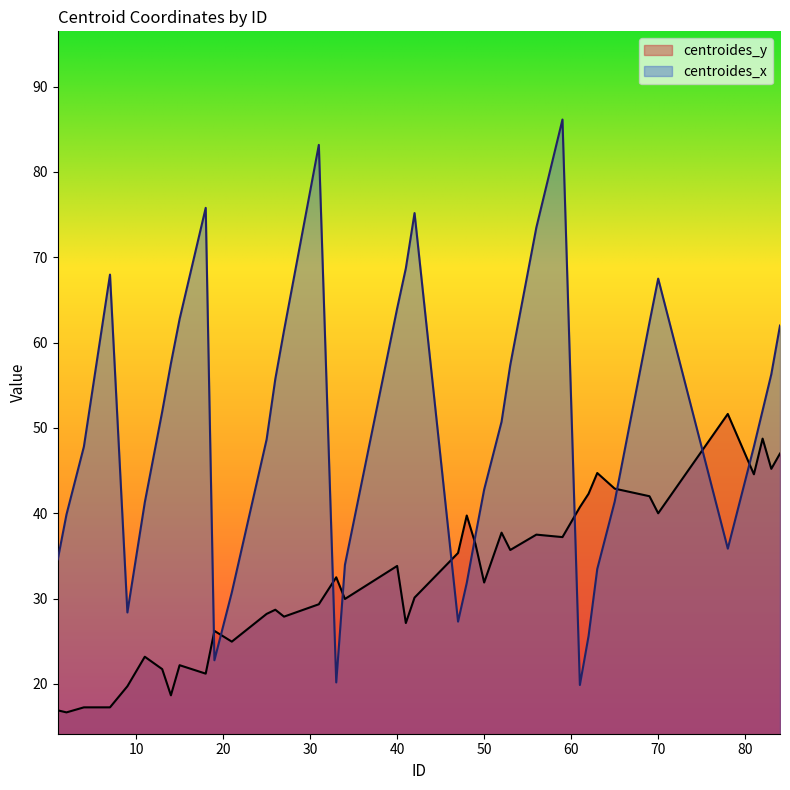

Which has a higher value, 13 or 2?

13